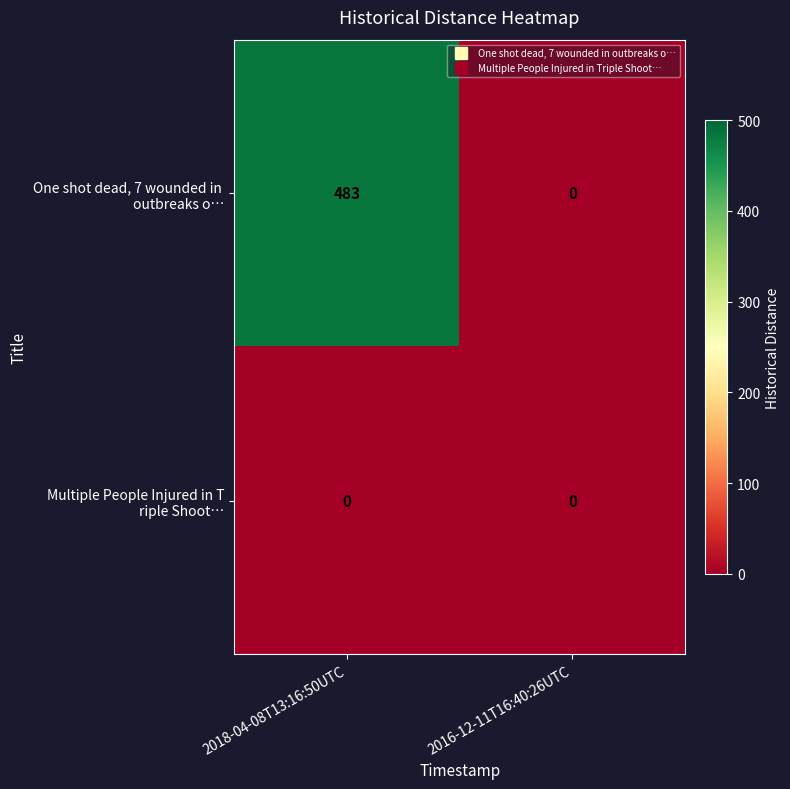

What is the difference between the highest and lowest values at 2018-04-08T13:16:50UTC?

483